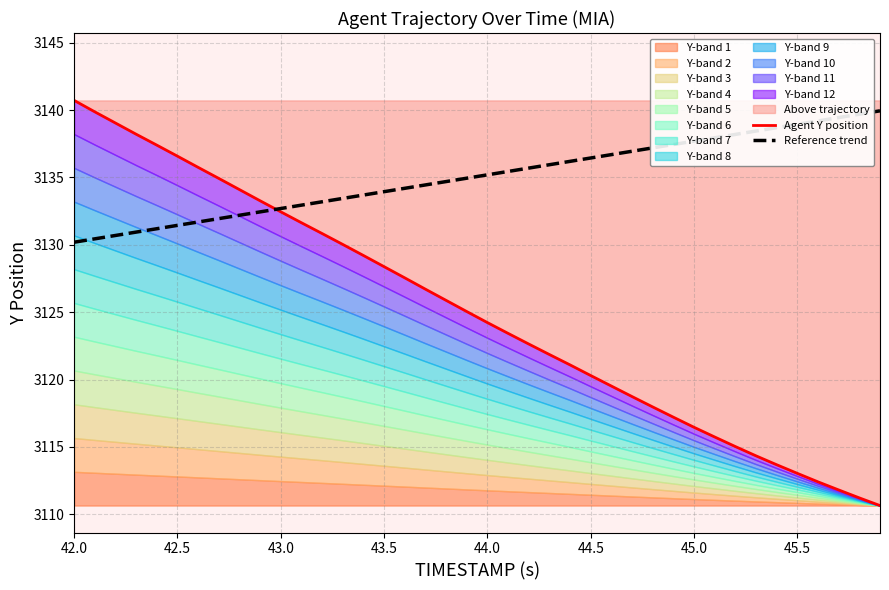

Which series has the largest total across all categories?

Reference trend